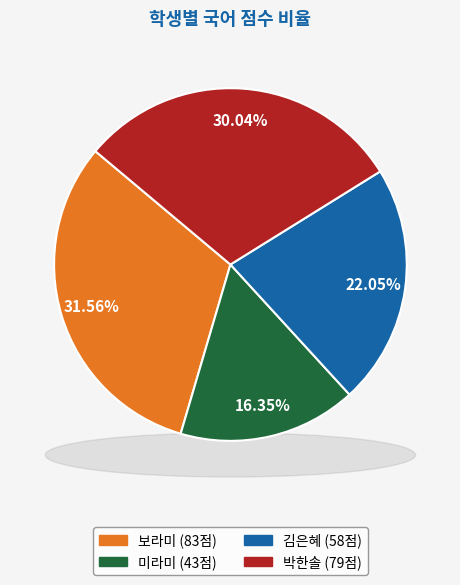

What percentage is the 보라미 slice, to the nearest percent?

32%